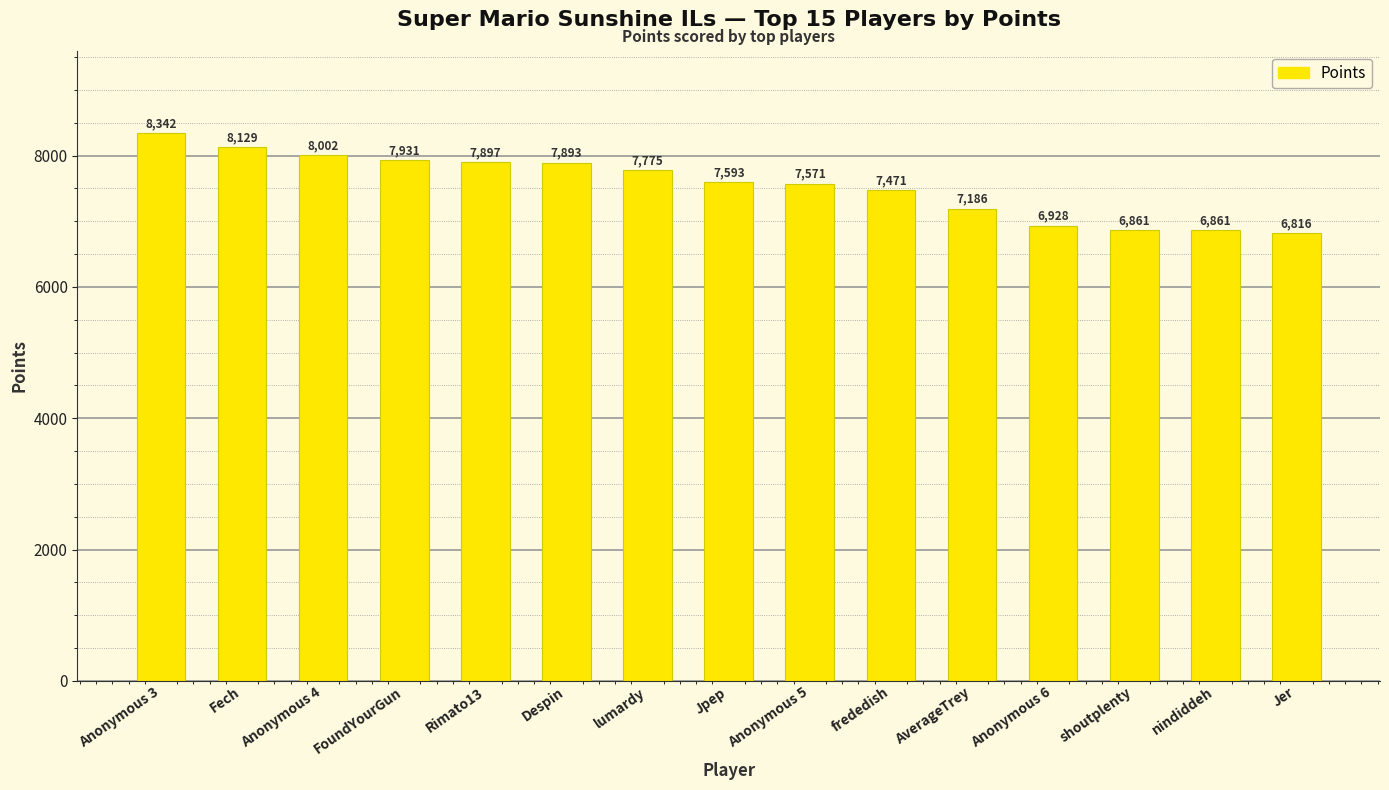

Which label corresponds to the largest value in the chart?

Anonymous 3